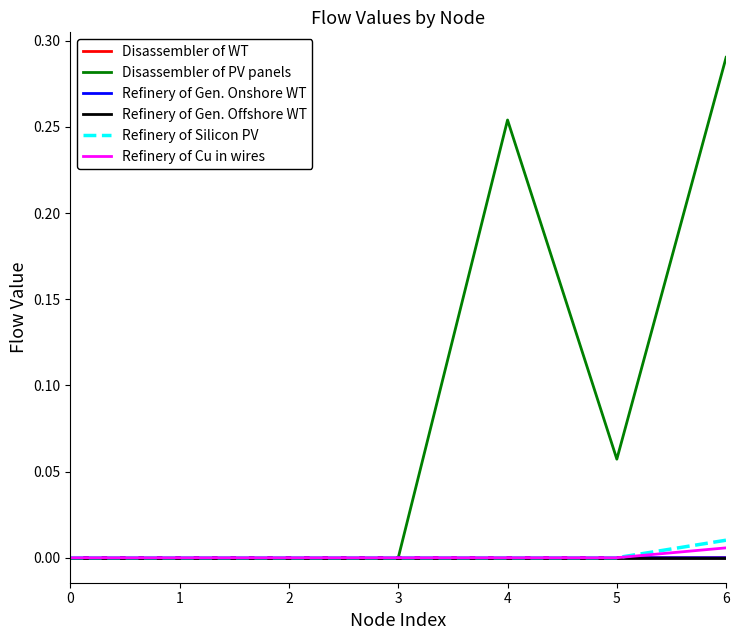

At which category is the sum across all series the highest?

6